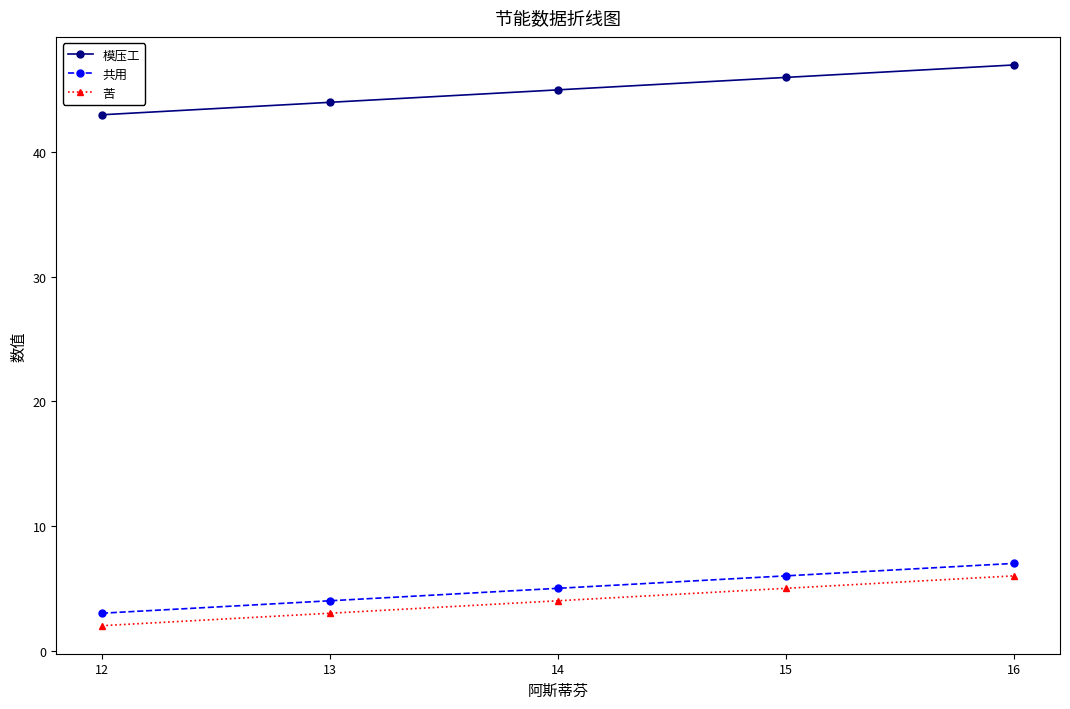

Does the chart display data point markers on the line(s)?

Yes